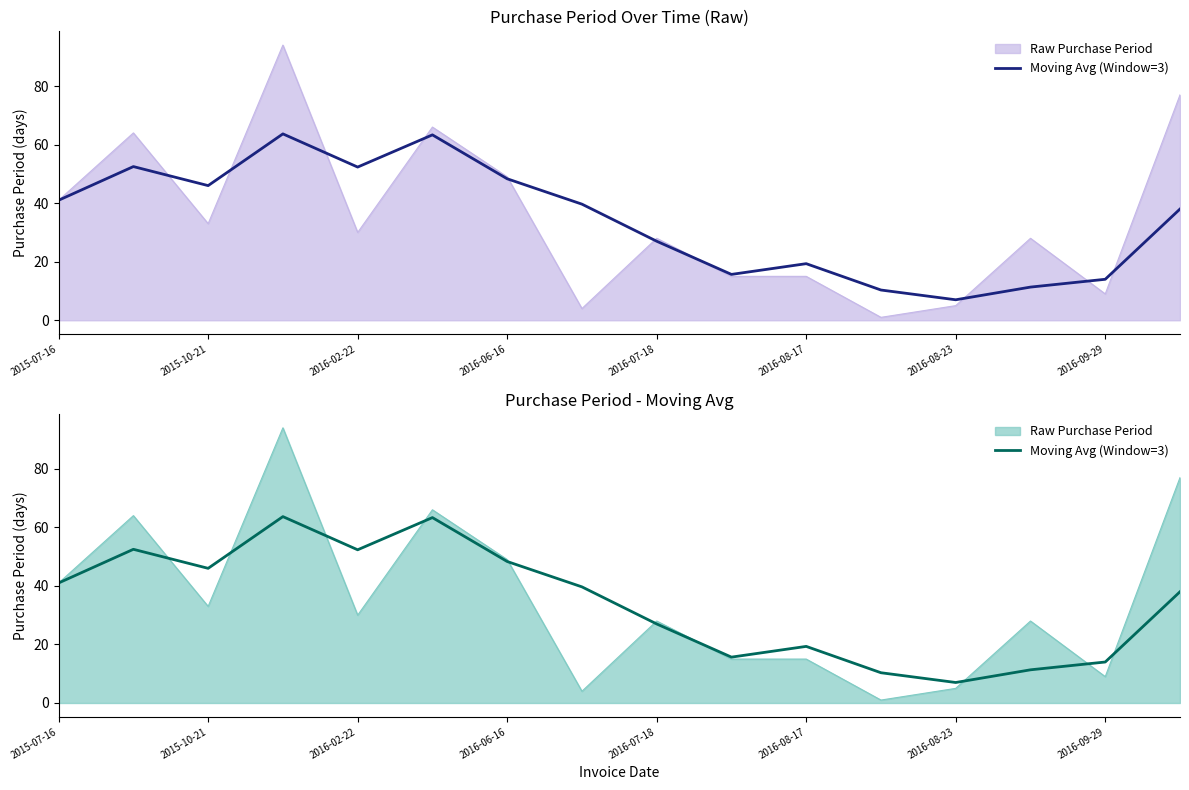

At which label does the data first exceed 39?

2015-07-16